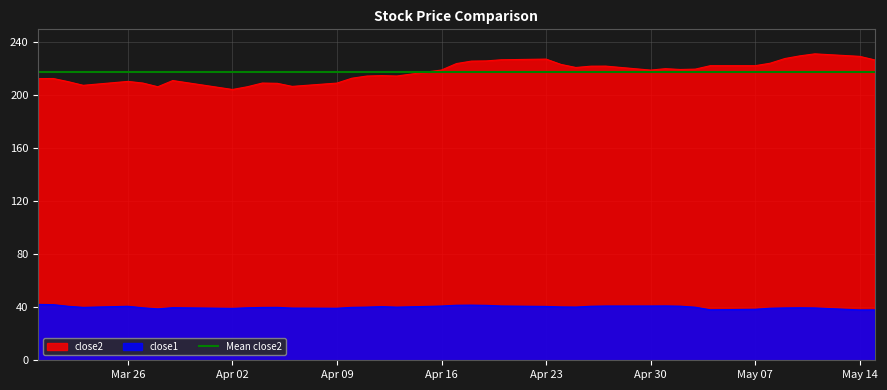

What is the lowest value of the close2 series?

204.2